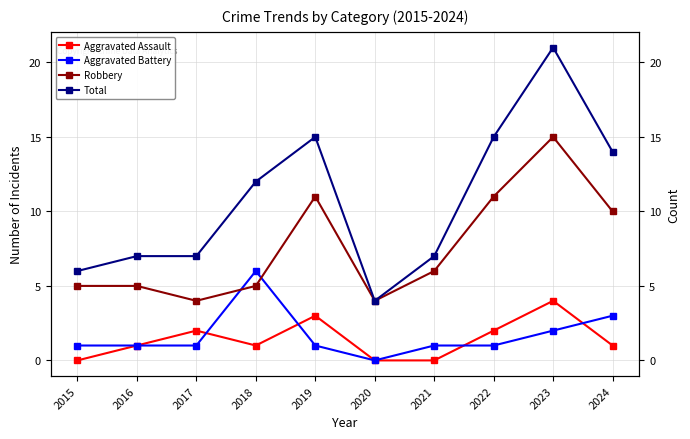

The Total series shows 10 at 2015. True or false?

False